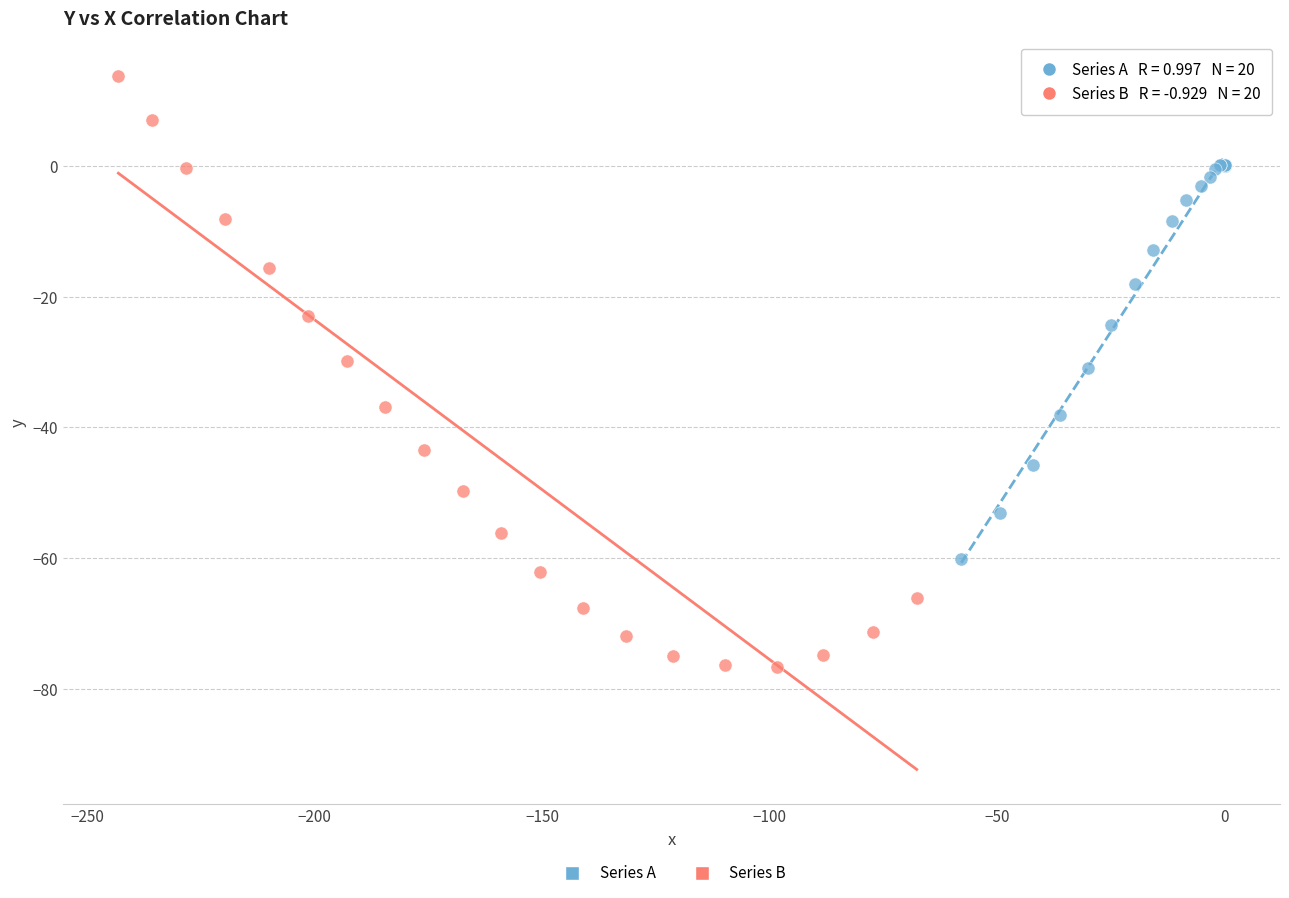

Which series reaches the maximum Y coordinate?

Series B